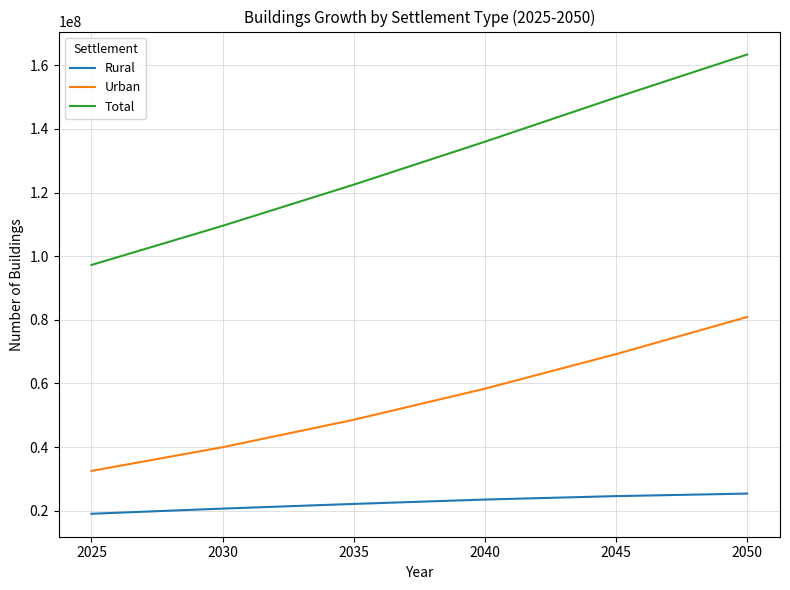

What is the difference between the Rural values at 2040 and 2050?

1876348